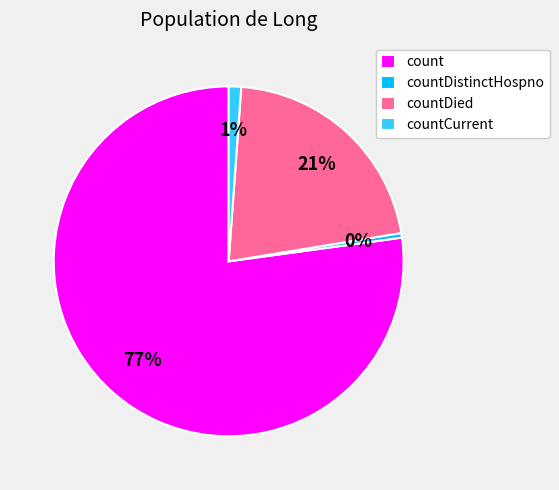

To the nearest percent, what is the combined percentage of countDied and countCurrent?

22%